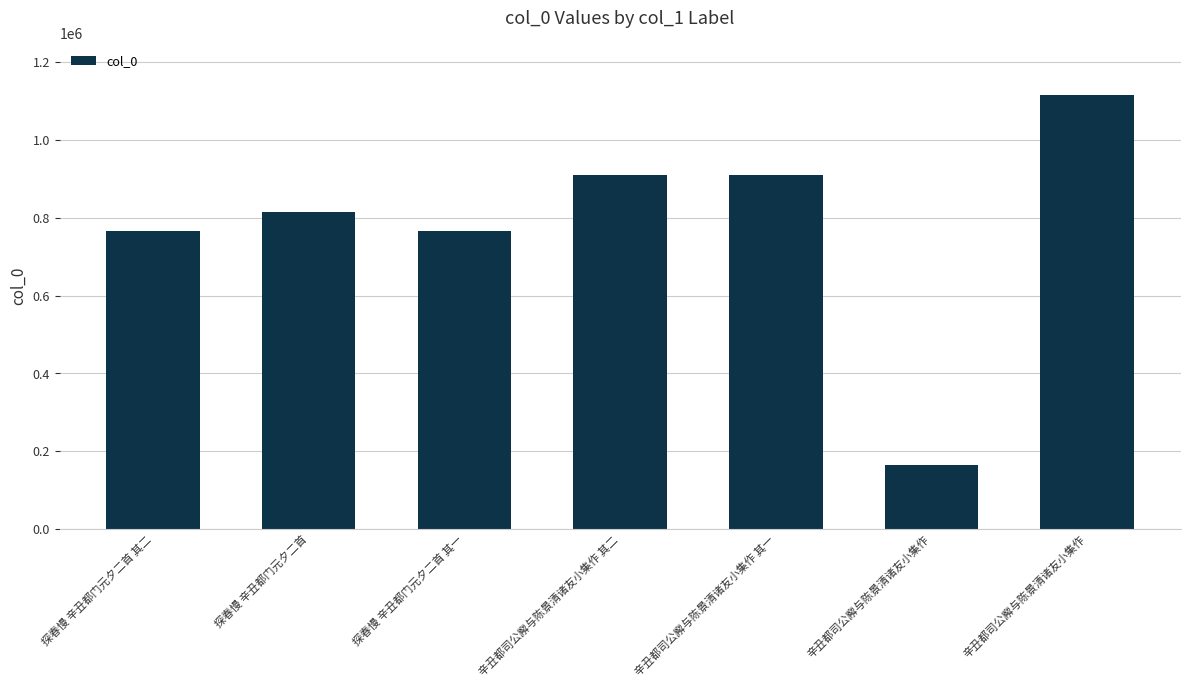

What is the change in value from 探春慢 辛丑都门元夕二首 其二 to 辛丑都司公廨与陈景清诸友小集作 其一?

+142782